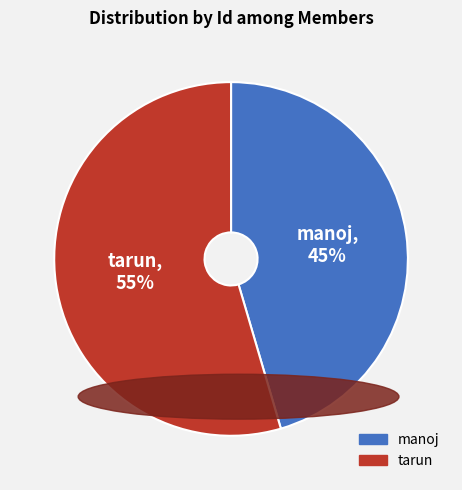

What is the ratio of the value at manoj to the value at tarun?

0.8